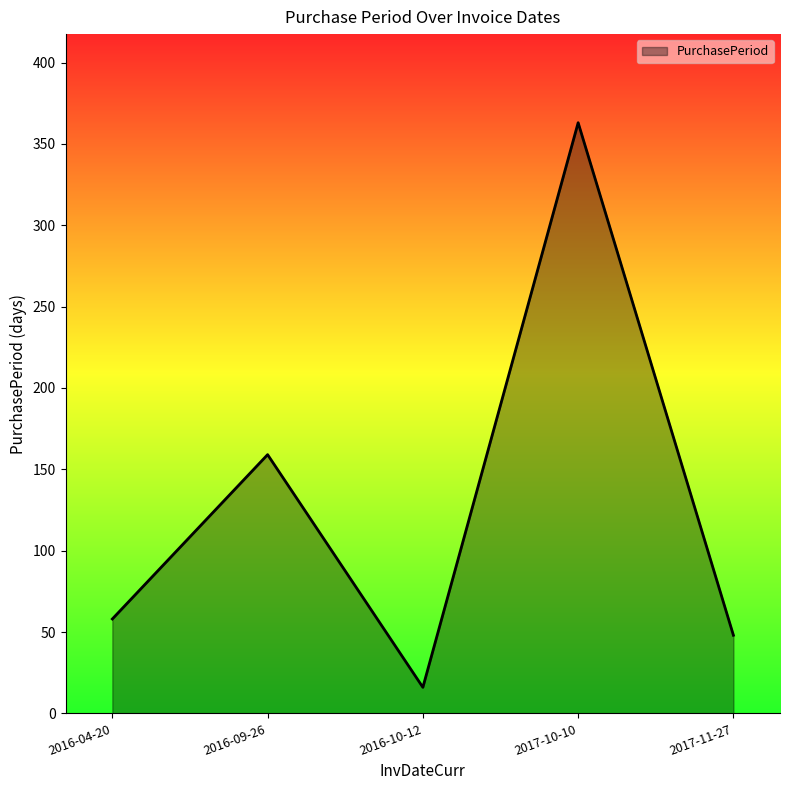

What is the difference between the maximum and minimum values?

347